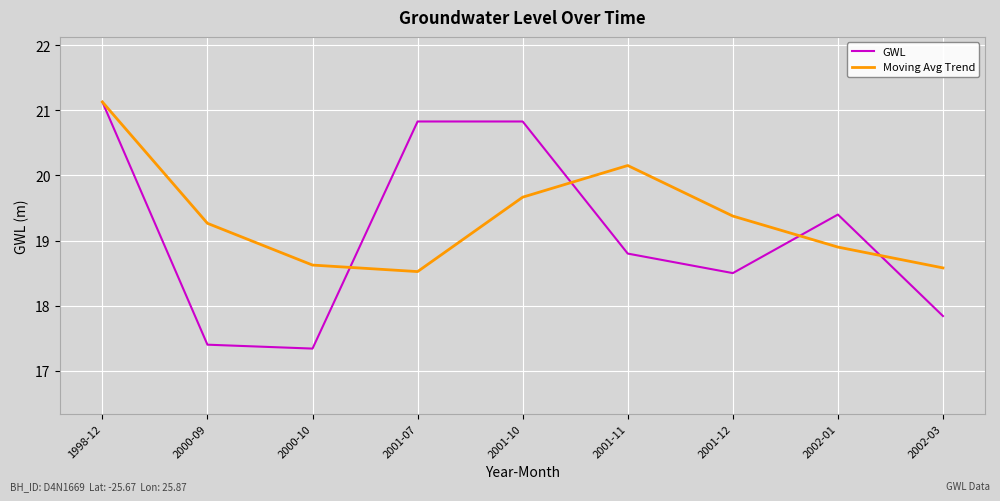

How many series are shown in this chart?

2